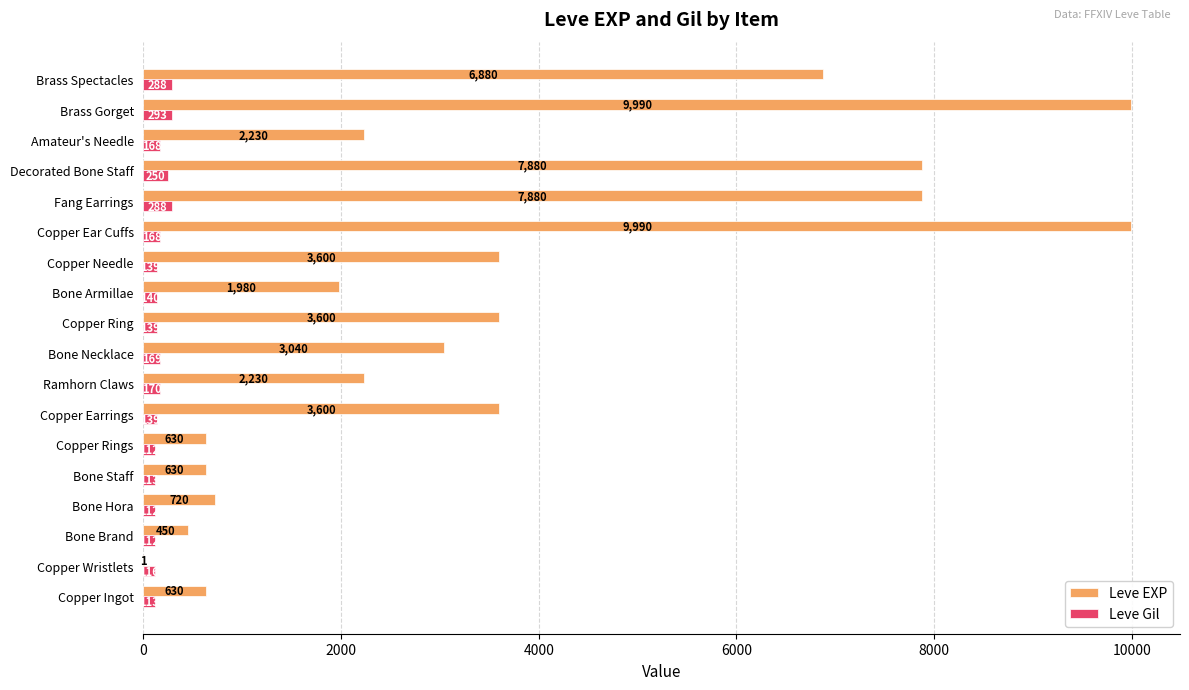

What value does the Leve EXP series have at Brass Spectacles, to the nearest 50?

6900